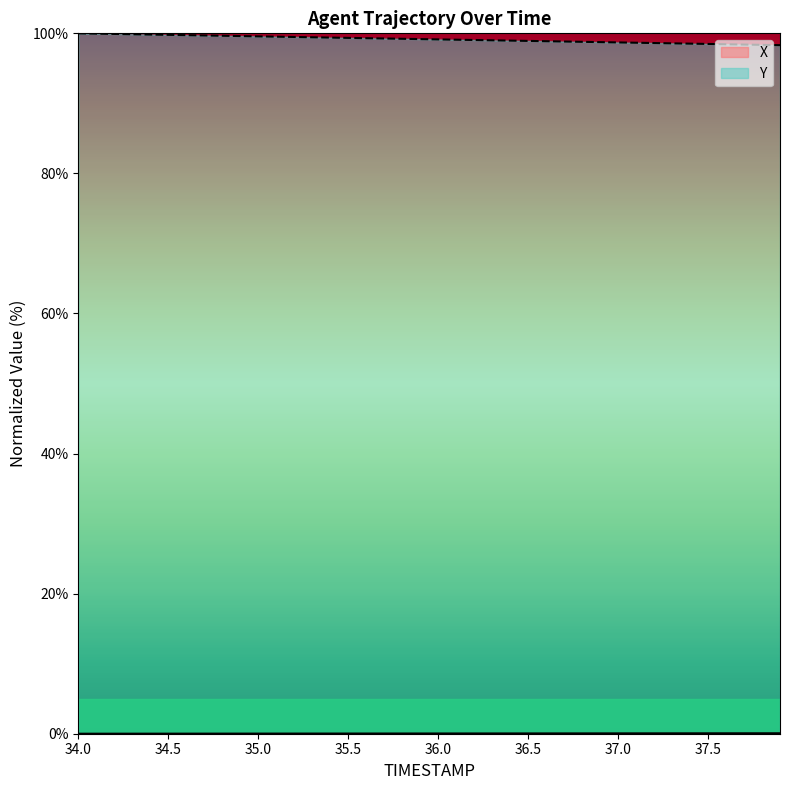

Which series has the largest total across all categories?

Y